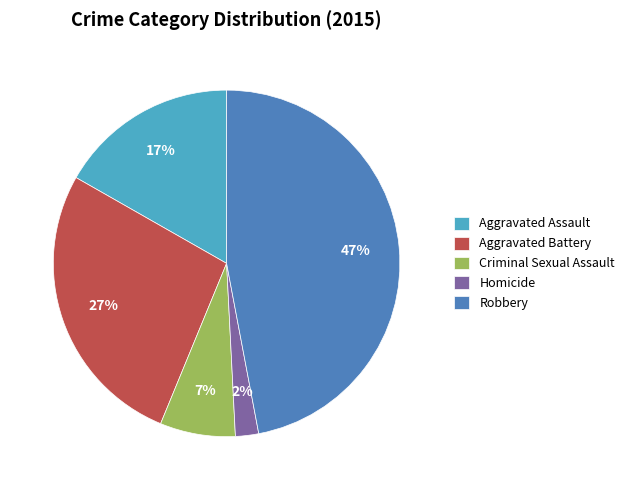

Does Aggravated Battery represent more than half of the total?

No